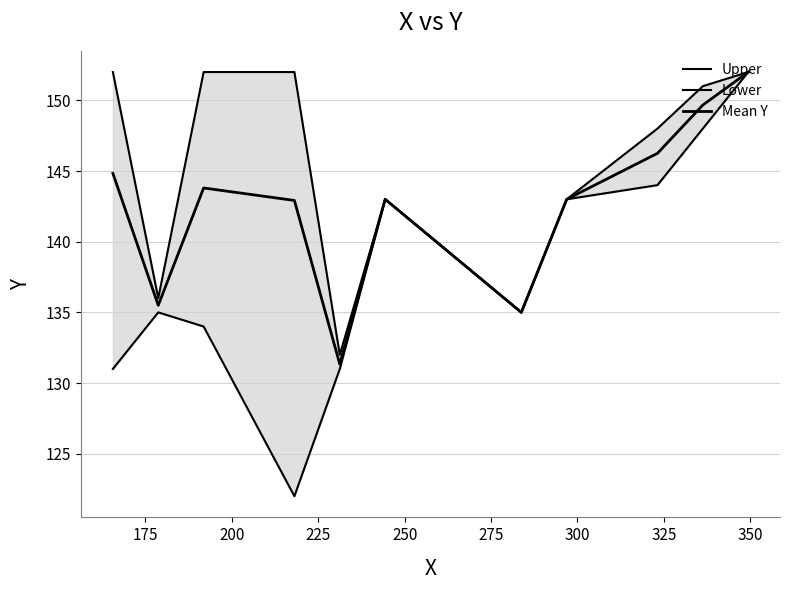

Does the chart have visible grid lines?

Yes